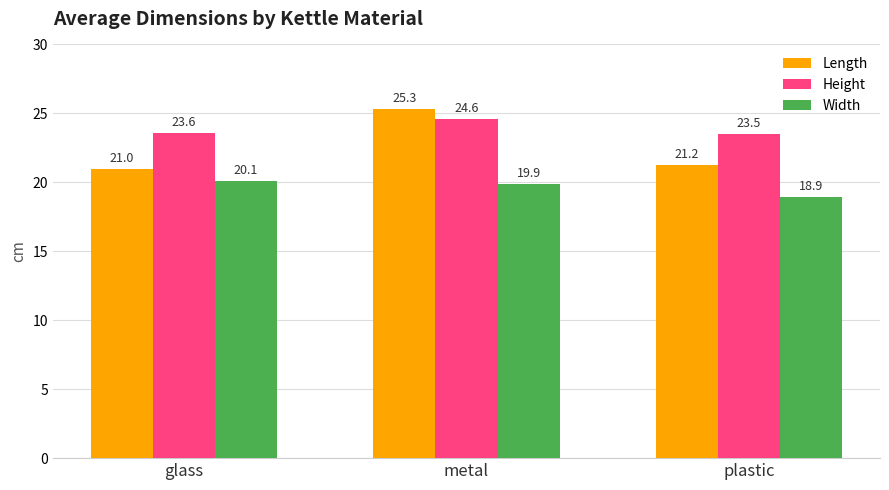

What is the label of the 2nd bar from the left?

metal